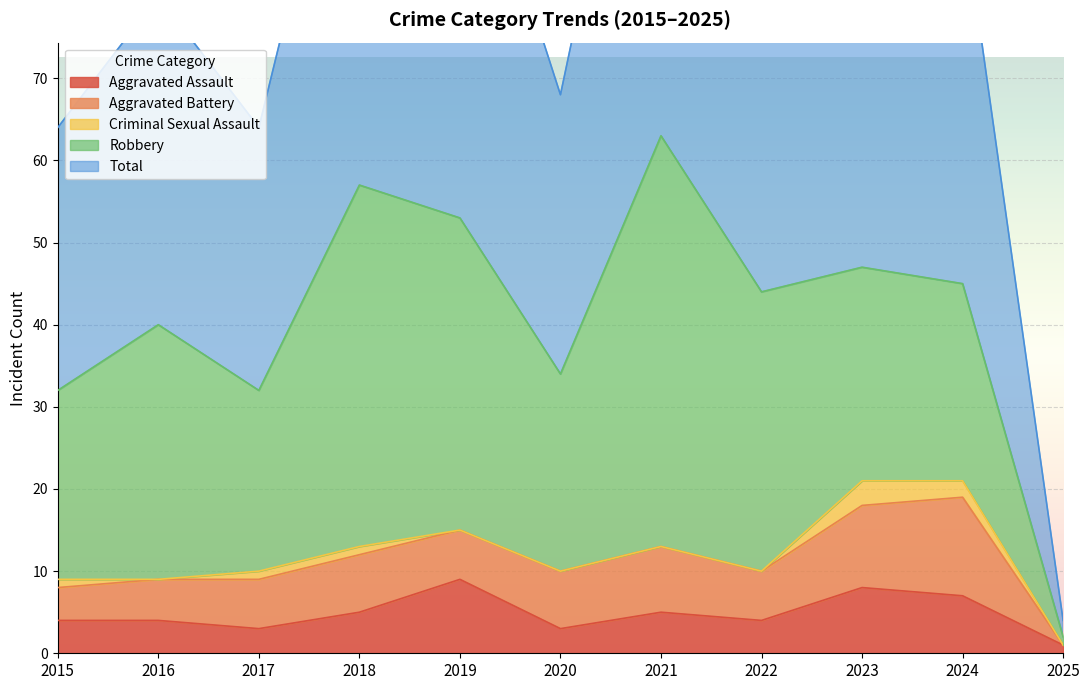

In Aggravated Assault, how many points are higher than both neighbors (excluding endpoints)?

3